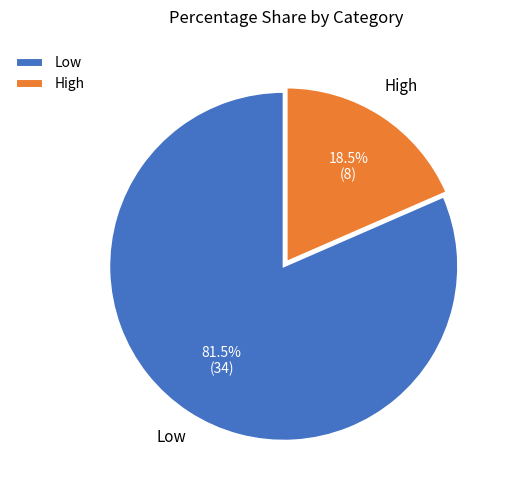

To the nearest percent, what is the combined percentage of Low and High?

100%